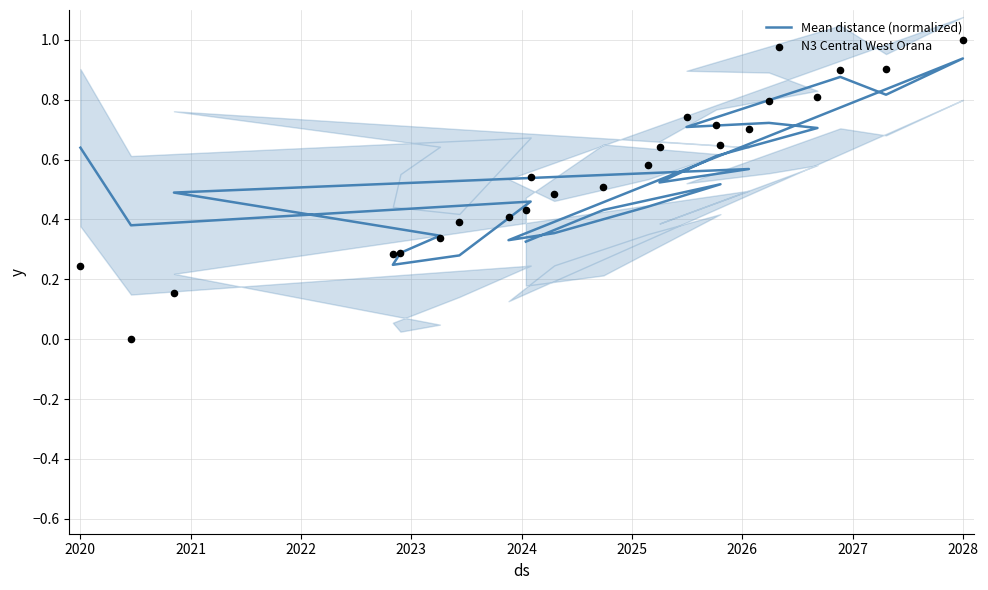

Which series has the largest total across all categories?

N3 Central West Orana